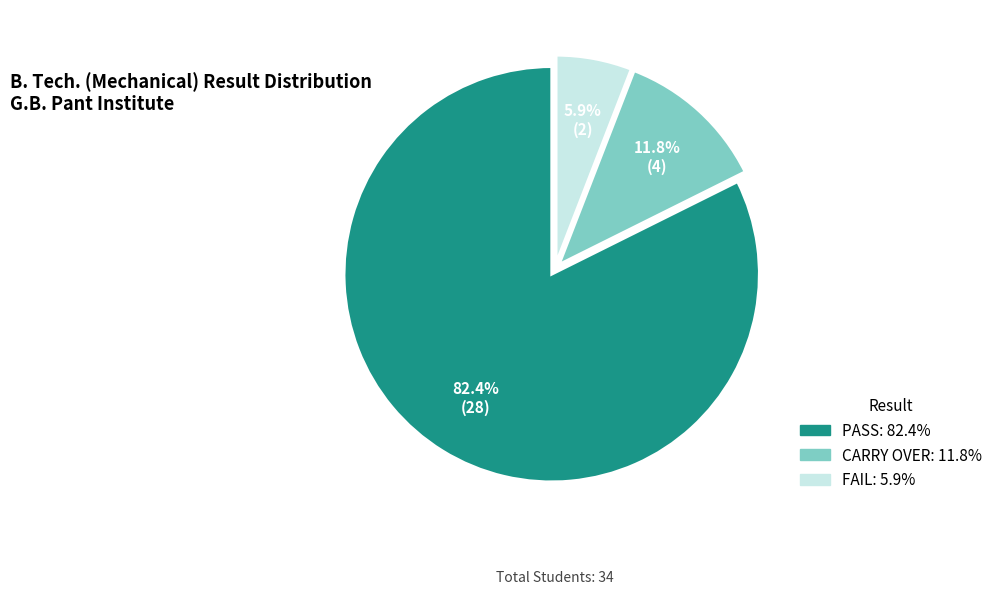

What is the total percentage of FAIL and PASS?

88.2%